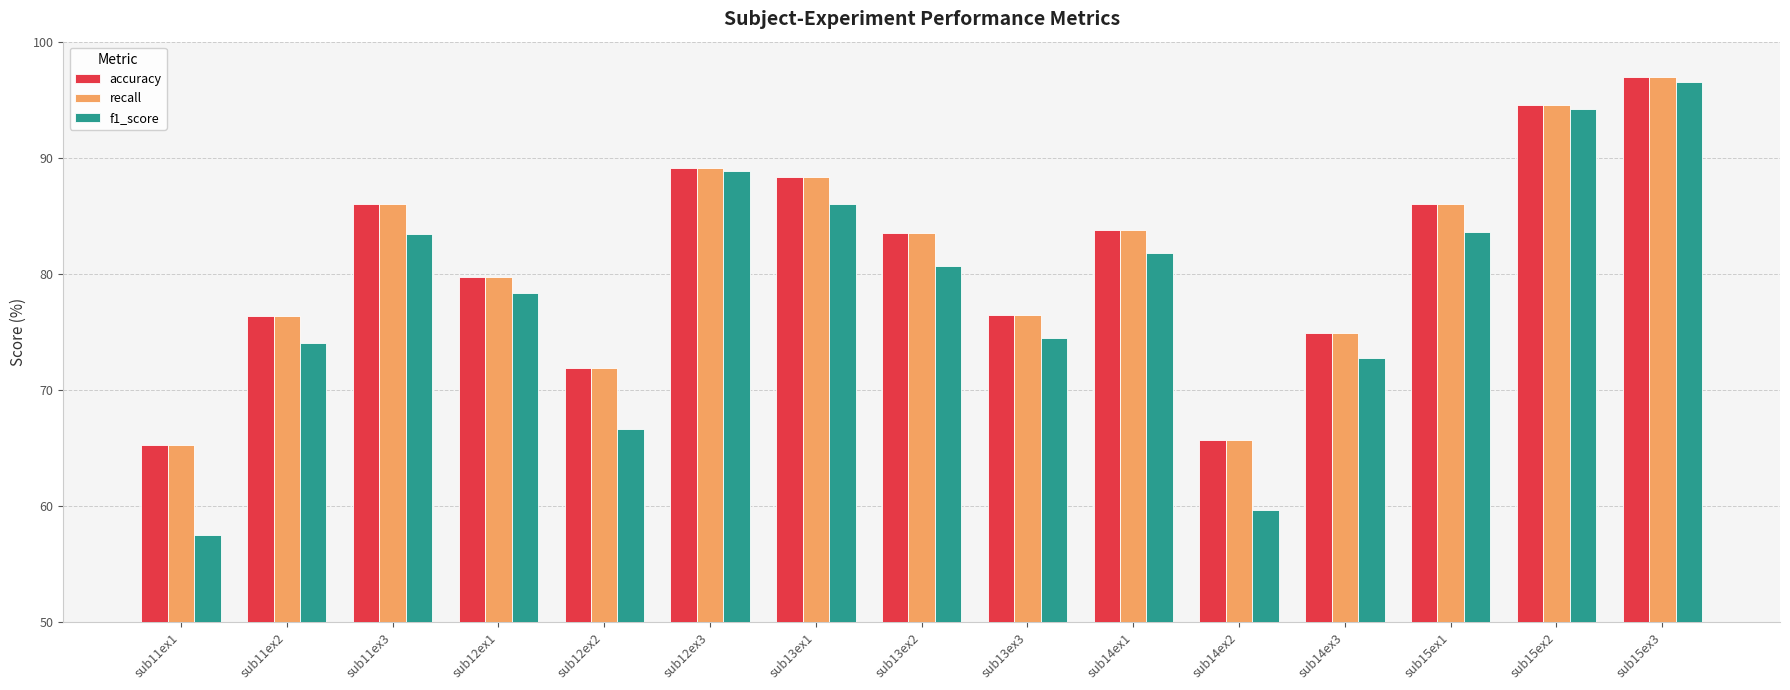

Which series has the widest spread of values?

f1_score